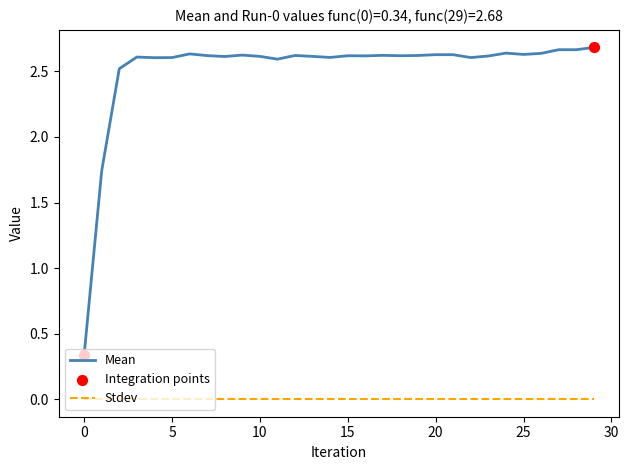

Which series has the widest spread of values?

Mean